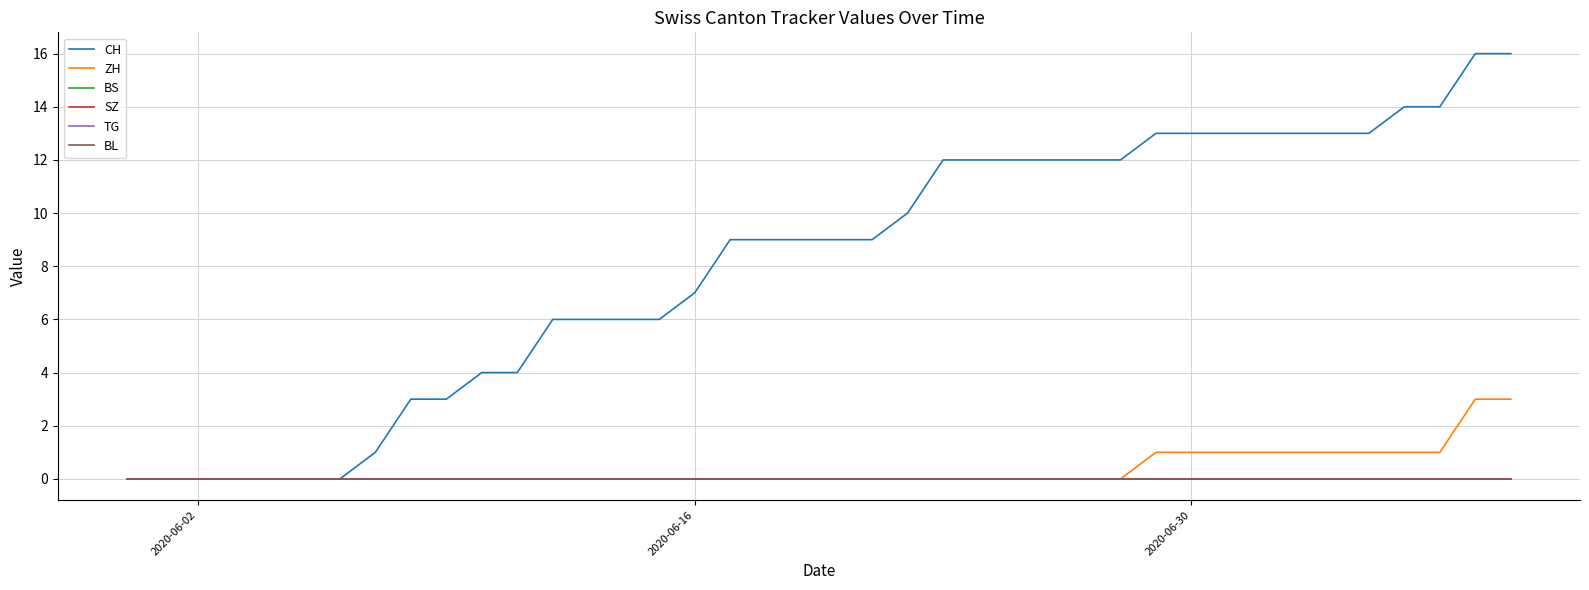

Does the chart have visible grid lines?

Yes